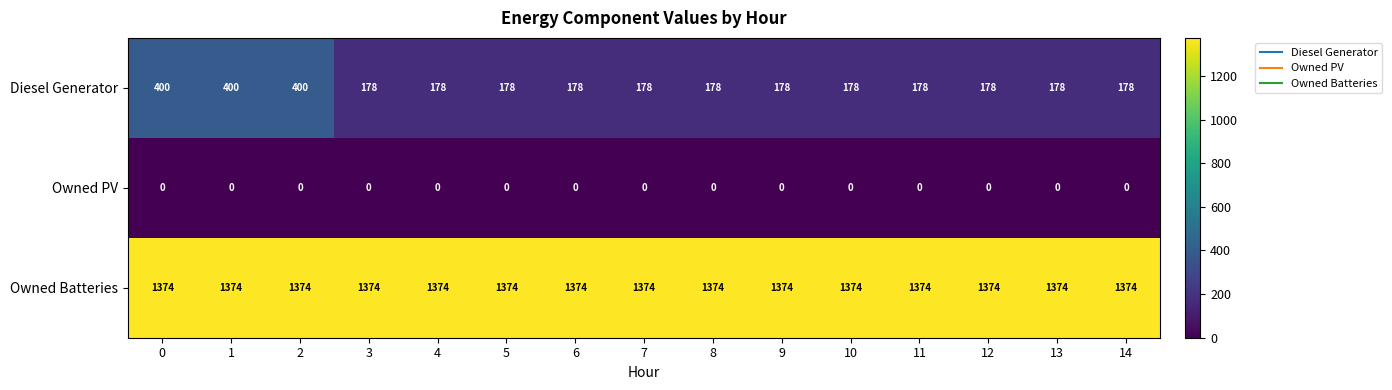

Which series has the largest range (max minus min)?

Diesel Generator